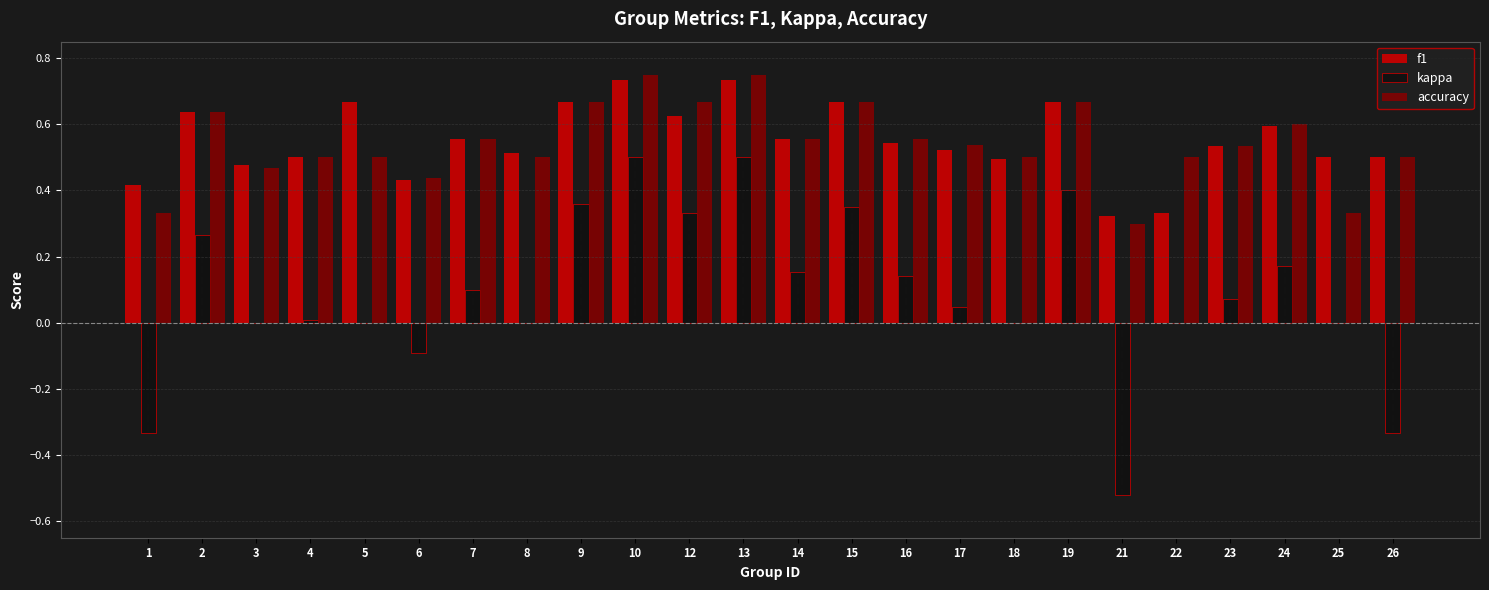

How many groups of bars are there?

24